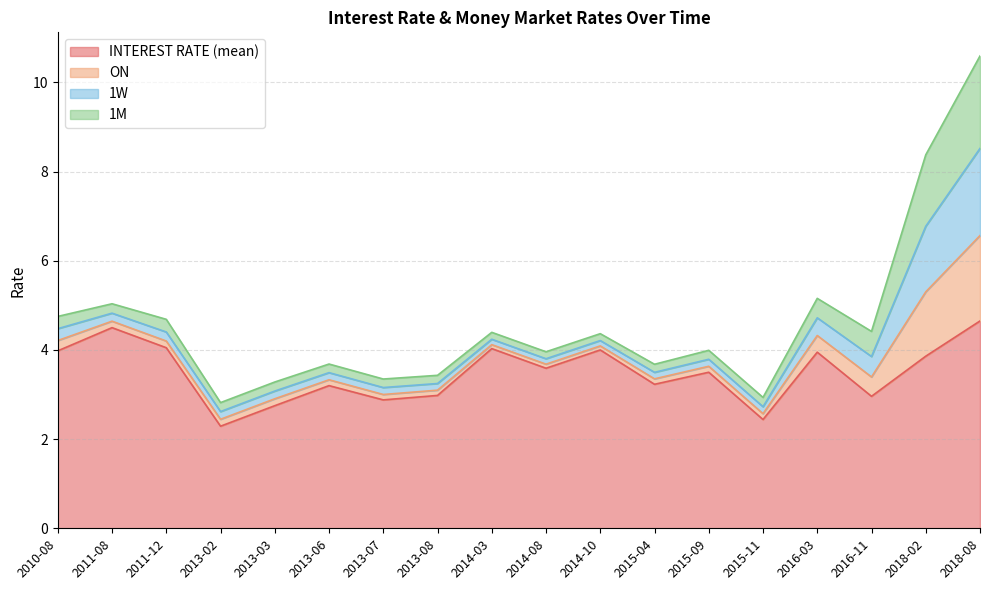

Between 2016-11 and 2013-07, which is larger?

2016-11